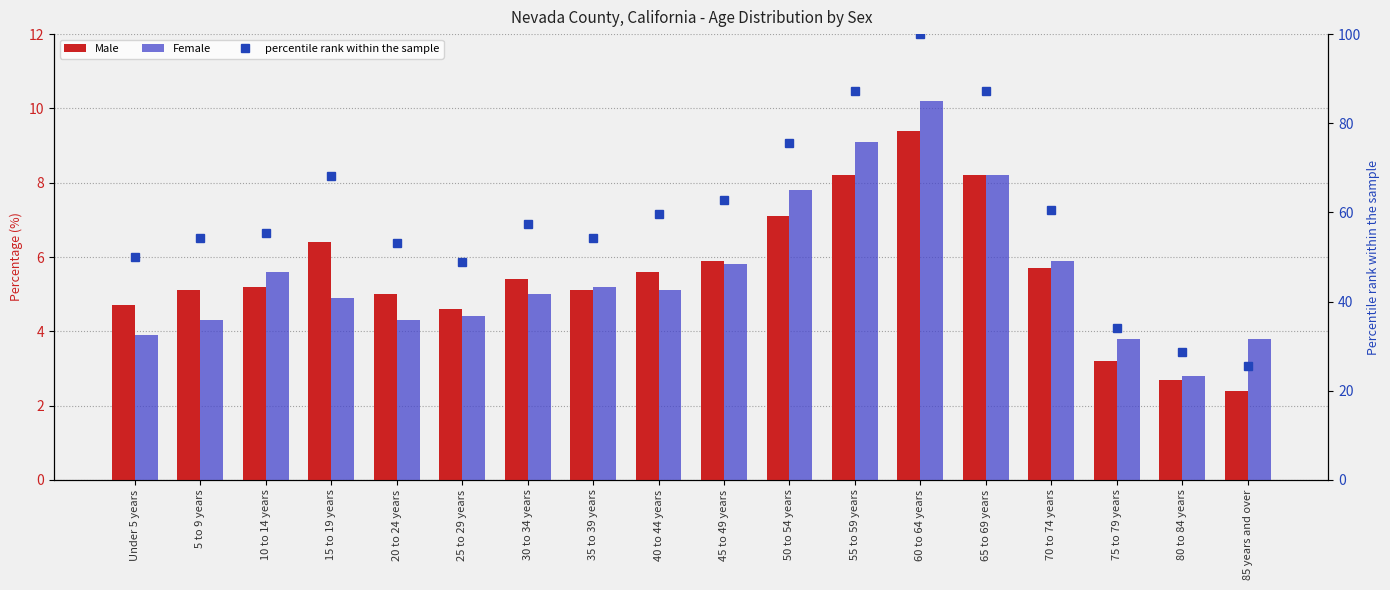

What is the total value across all series at 35 to 39 years?

64.6